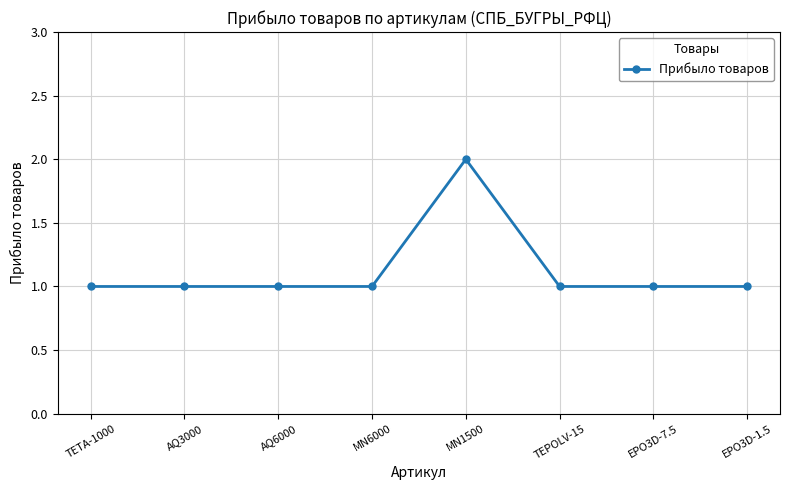

True or false: the data has more than 0 interior local peaks.

True